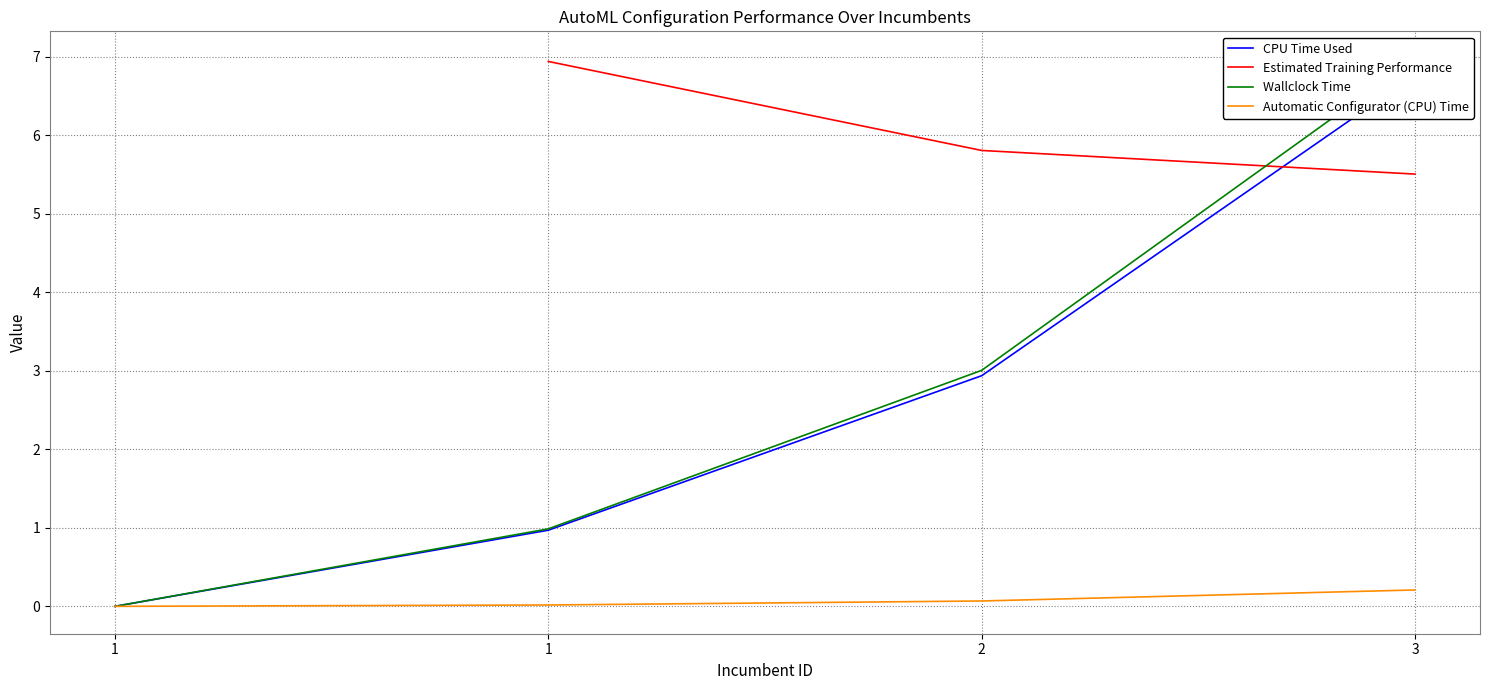

What is the average value of the Automatic Configurator (CPU) Time series?

0.1